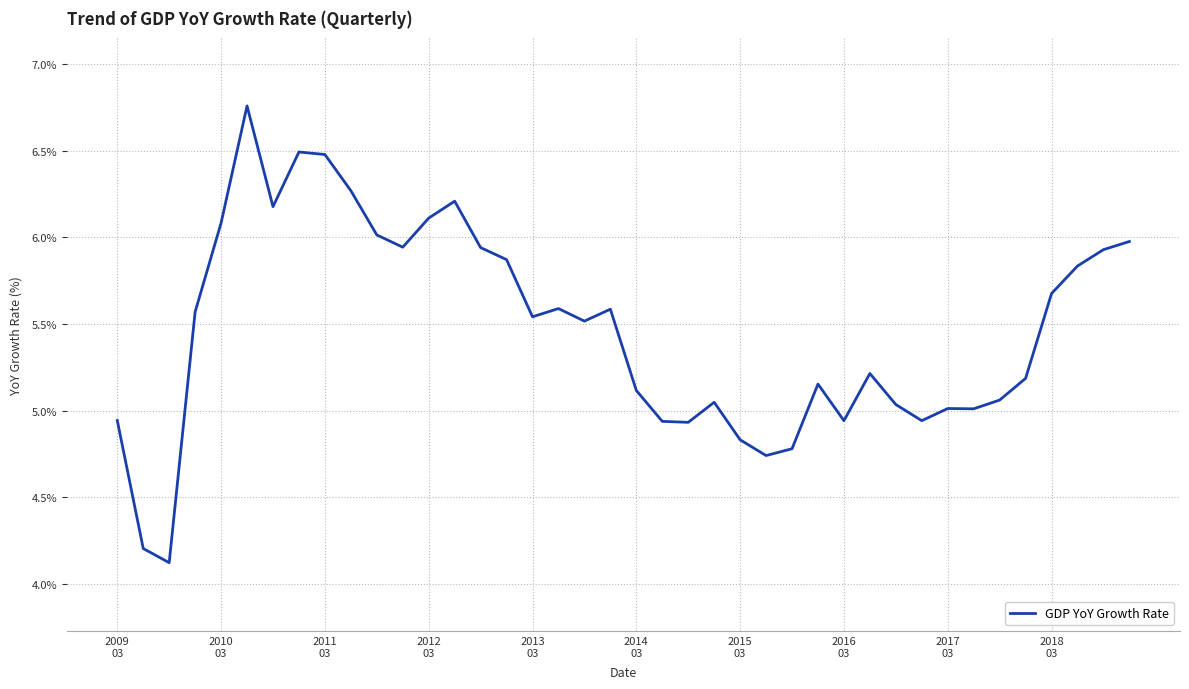

What is the difference between the maximum and second lowest values?

2.6